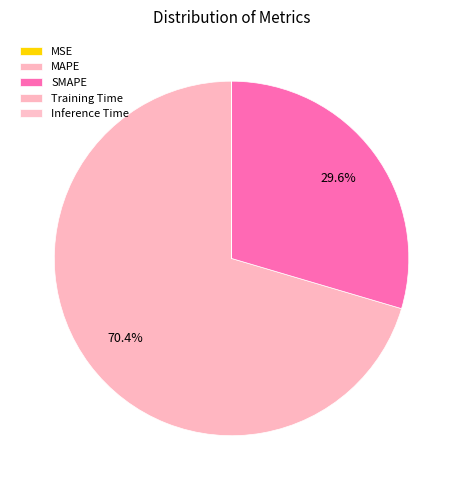

To the nearest percent, what is the difference between the largest and smallest slice percentages?

70%